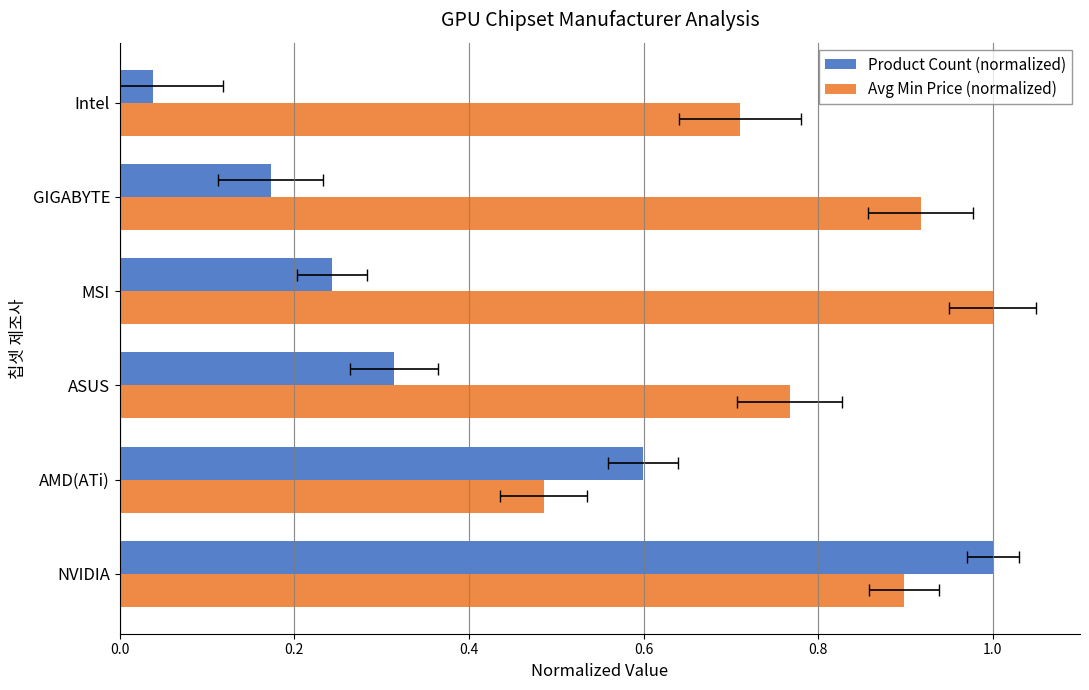

Is it true that Product Count (normalized) equals 0.3 at ASUS?

True